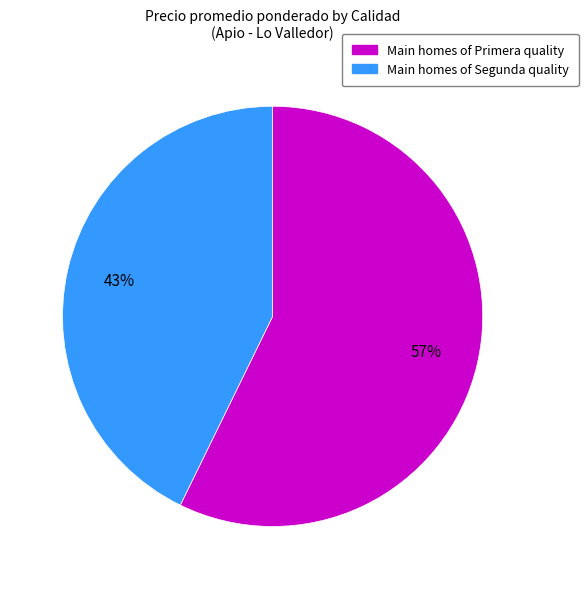

How many segments does this pie chart have?

2